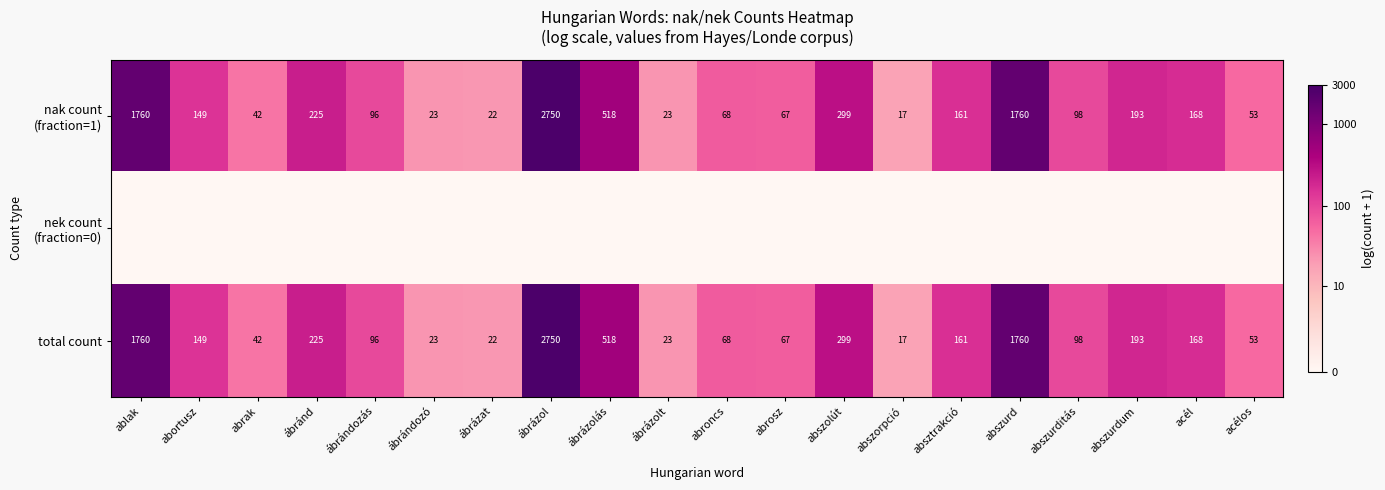

Which label corresponds to the largest value in the chart?

ábrázol